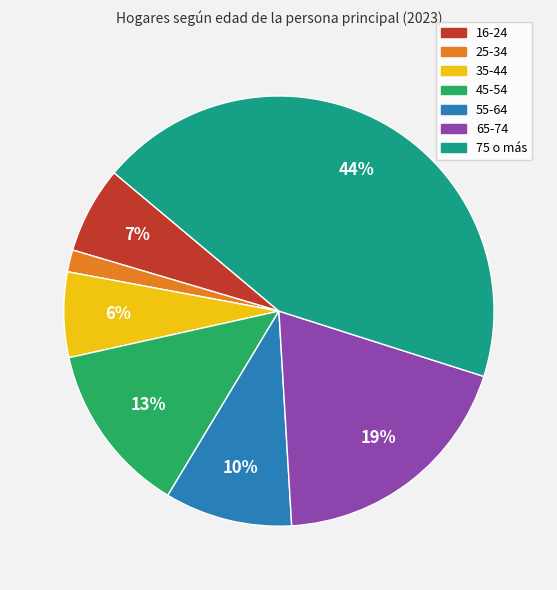

To the nearest percent, what is the average slice percentage?

14%